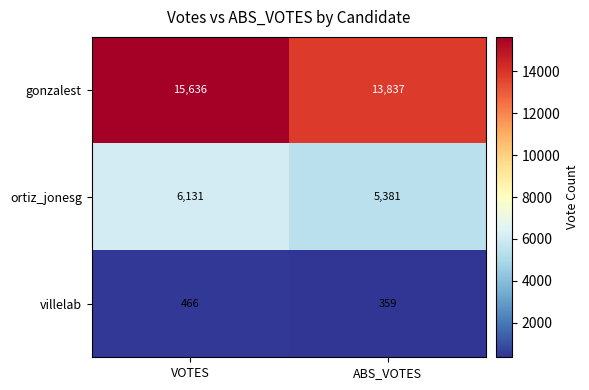

What is the difference between the gonzalest values at VOTES and ABS_VOTES?

1799